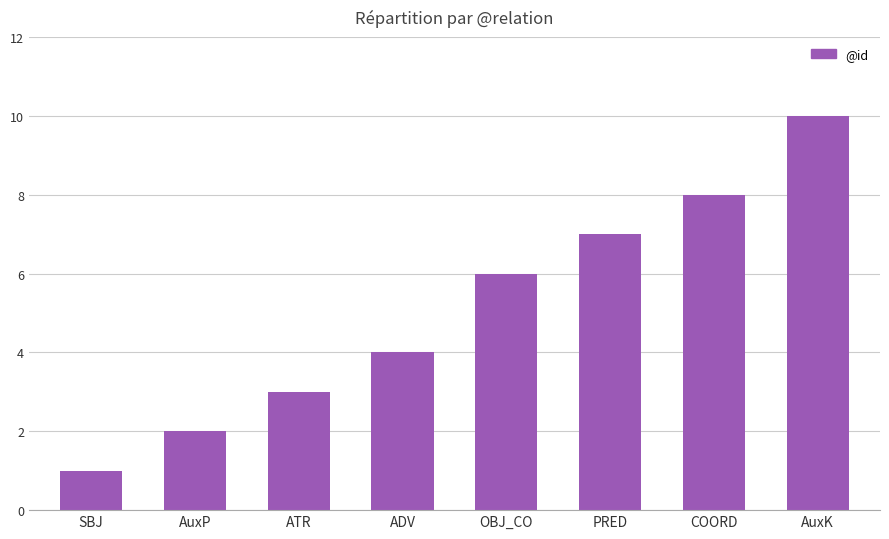

What is the average value?

5